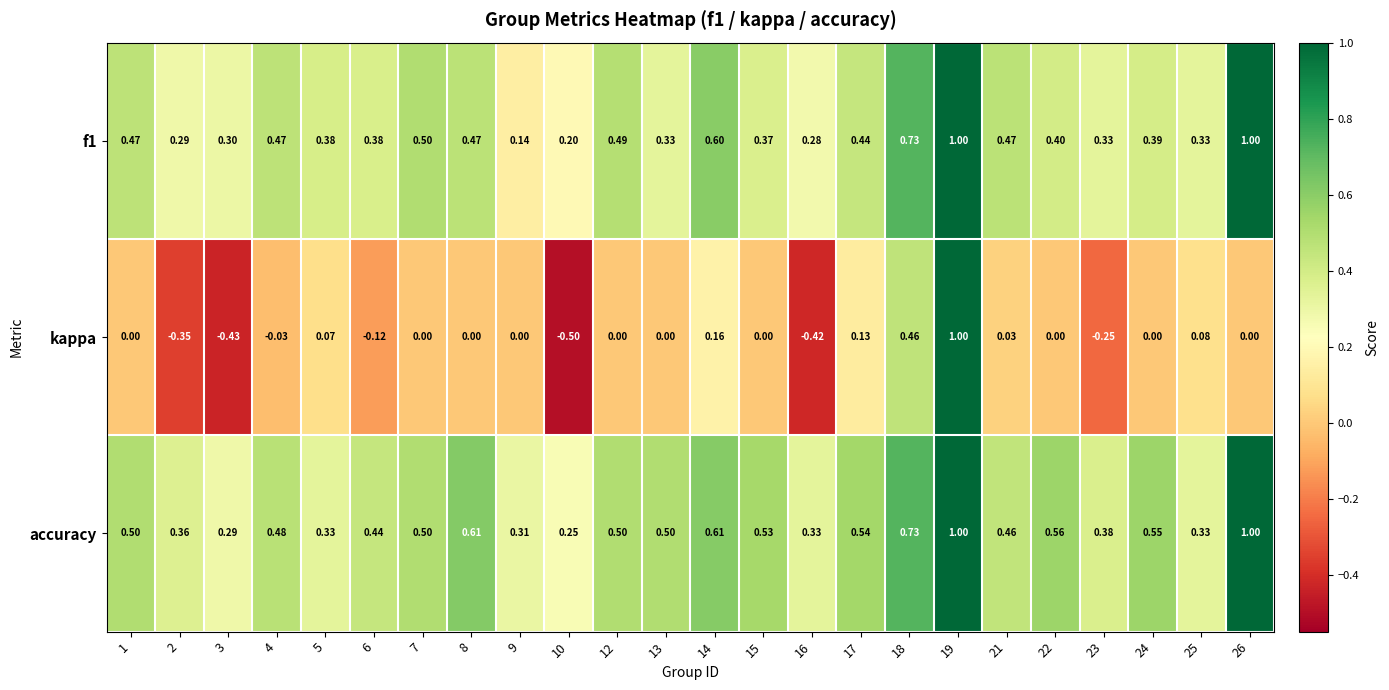

Which series has the largest total across all categories?

accuracy